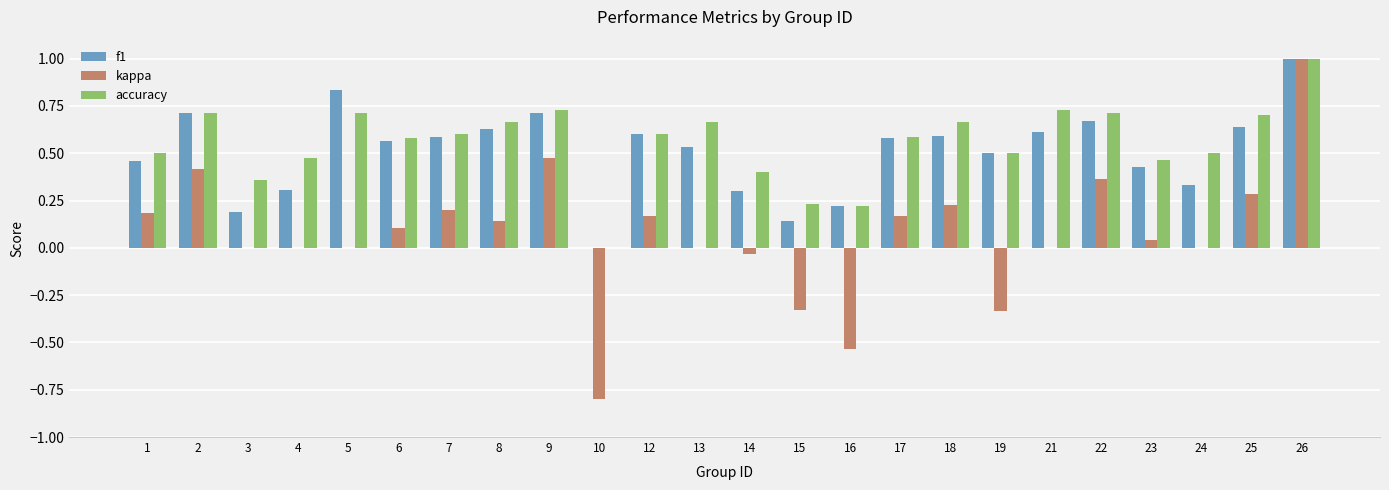

At which category does the chart reach its peak across all series?

26